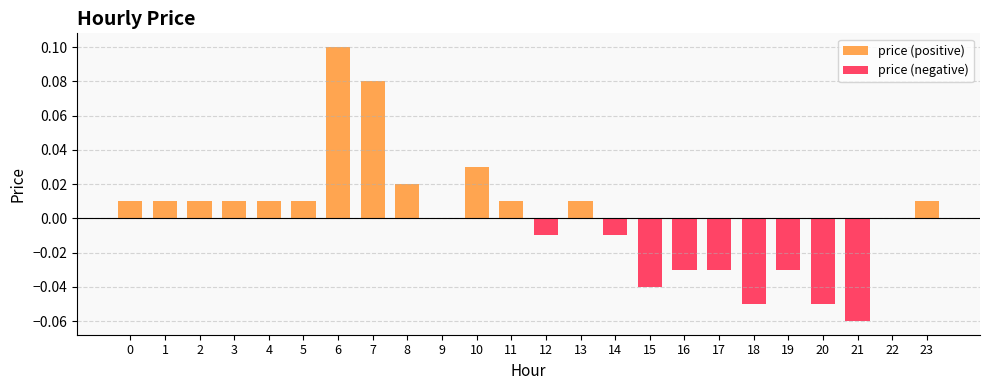

True or false: price (negative) has a value of -0.1 at 20.

False